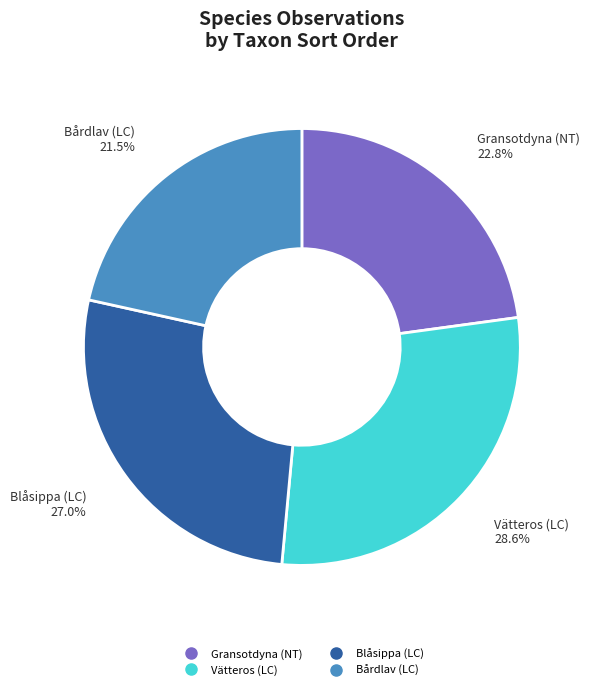

To the nearest percent, what is the combined percentage of Bårdlav (LC) and Vätteros (LC)?

50%